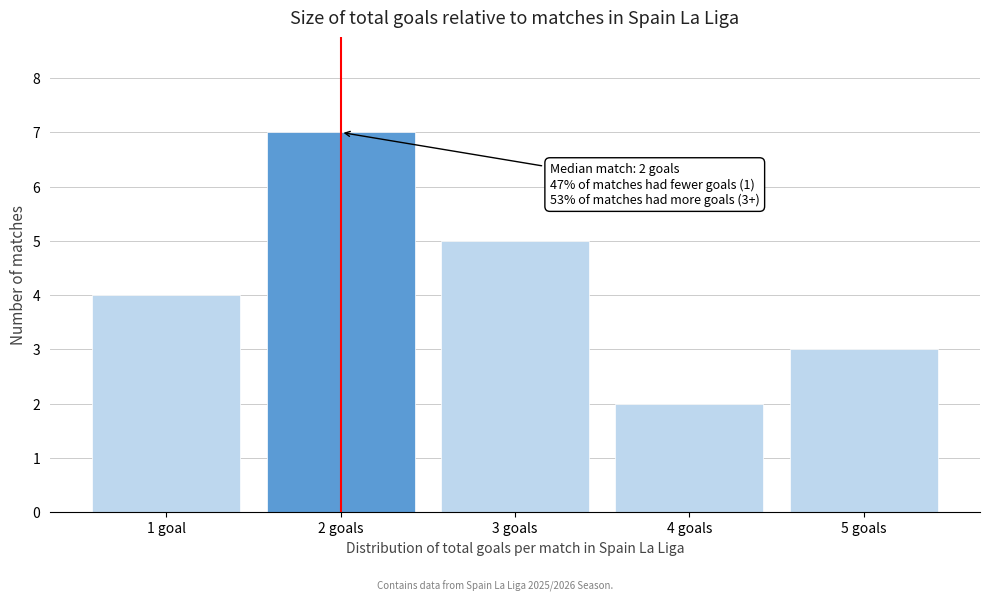

Reading right to left, what are all the values shown in this chart?

5 goals=3	4 goals=2	3 goals=5	2 goals=7	1 goal=4